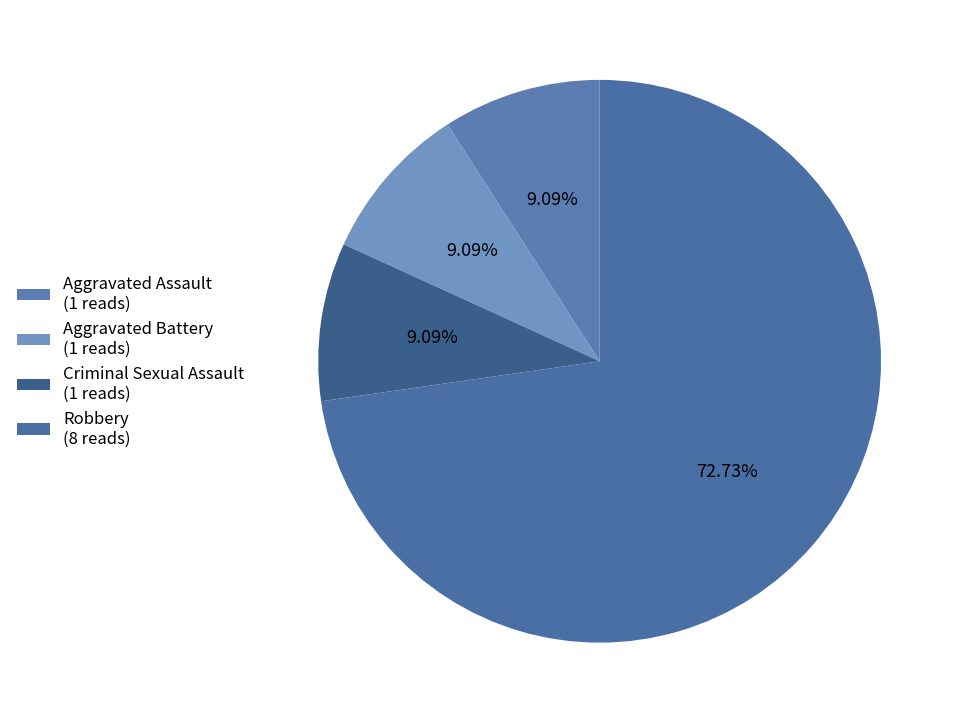

Do Criminal Sexual Assault and Aggravated Battery together represent more than half of the pie?

No